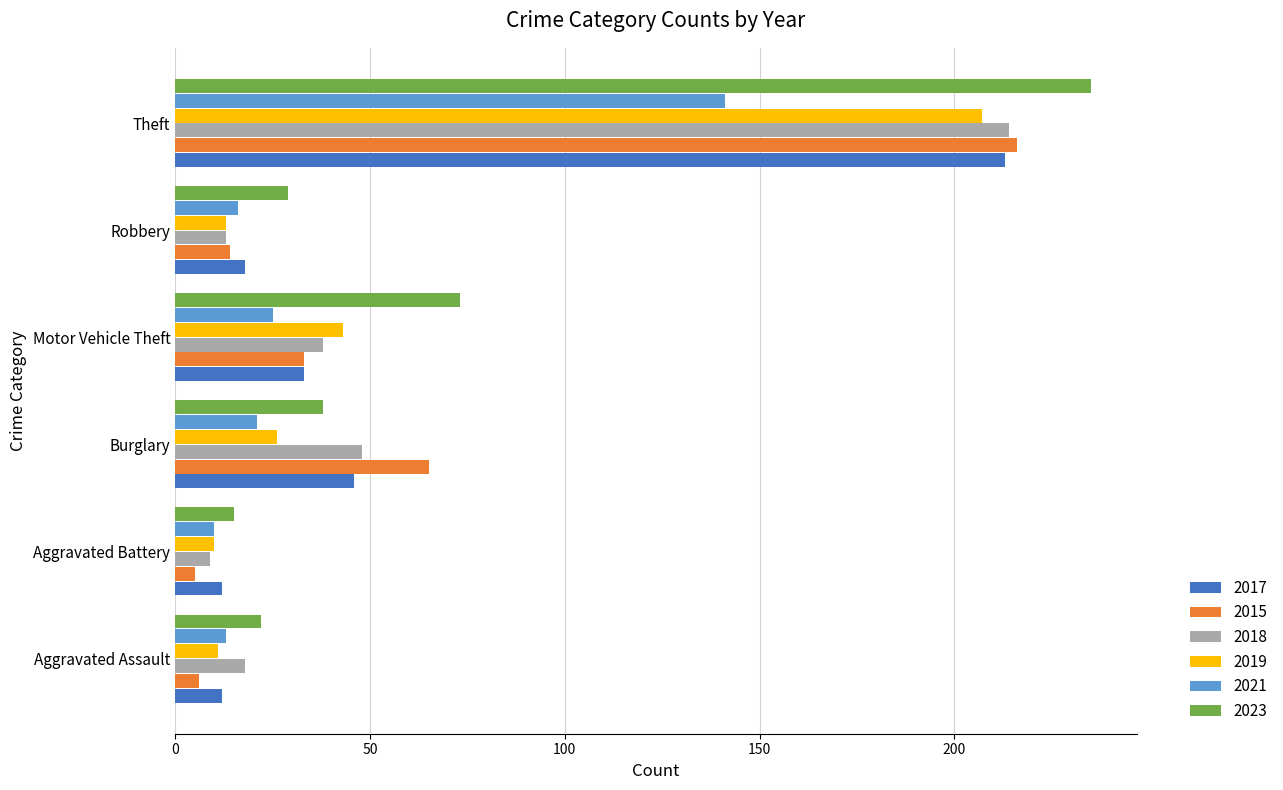

What are all the series names shown in the legend?

2017, 2015, 2018, 2019, 2021, 2023